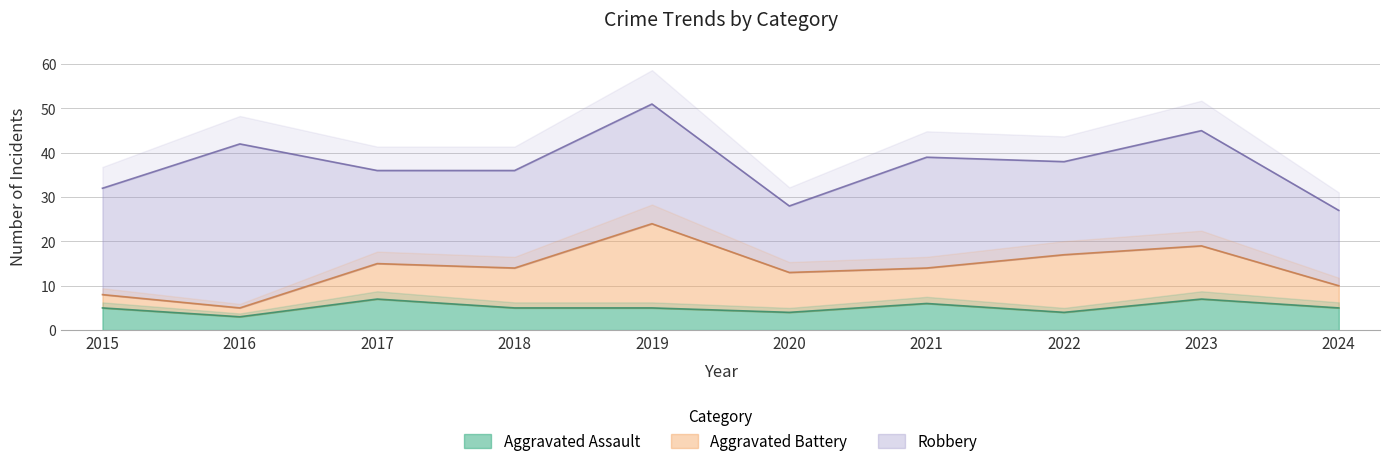

What are all the series names shown in the legend?

Robbery, Aggravated Battery, Aggravated Assault